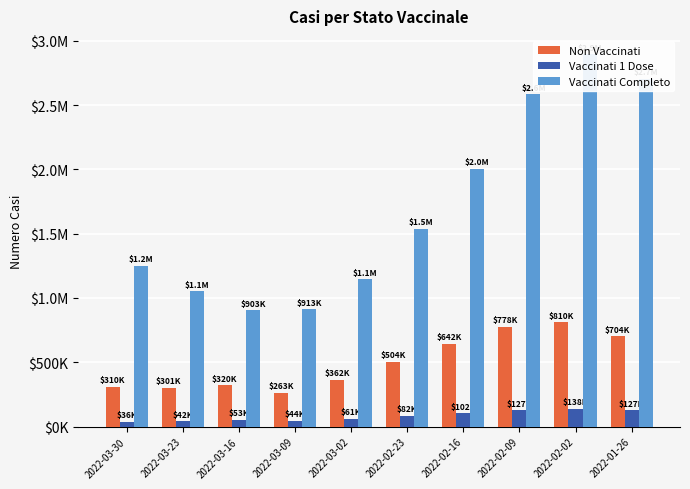

Is it true that Vaccinati 1 Dose equals 127486 at 2022-02-09?

True